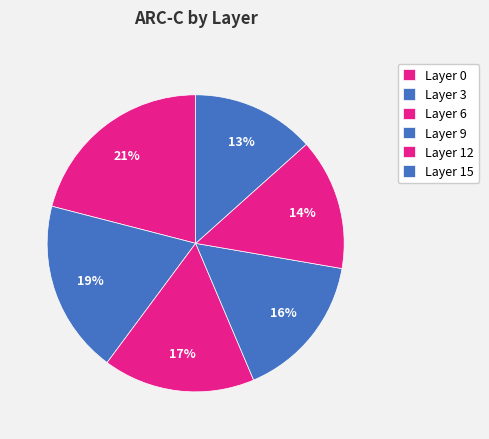

Count the number of slices in the pie.

6